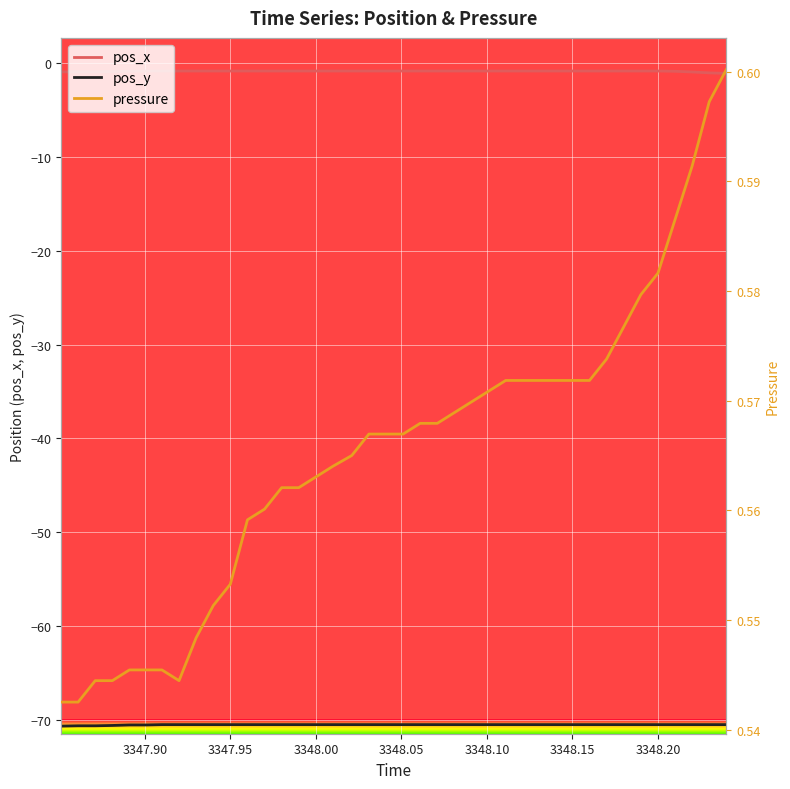

What is the sum of all pos_x values?

-34.5